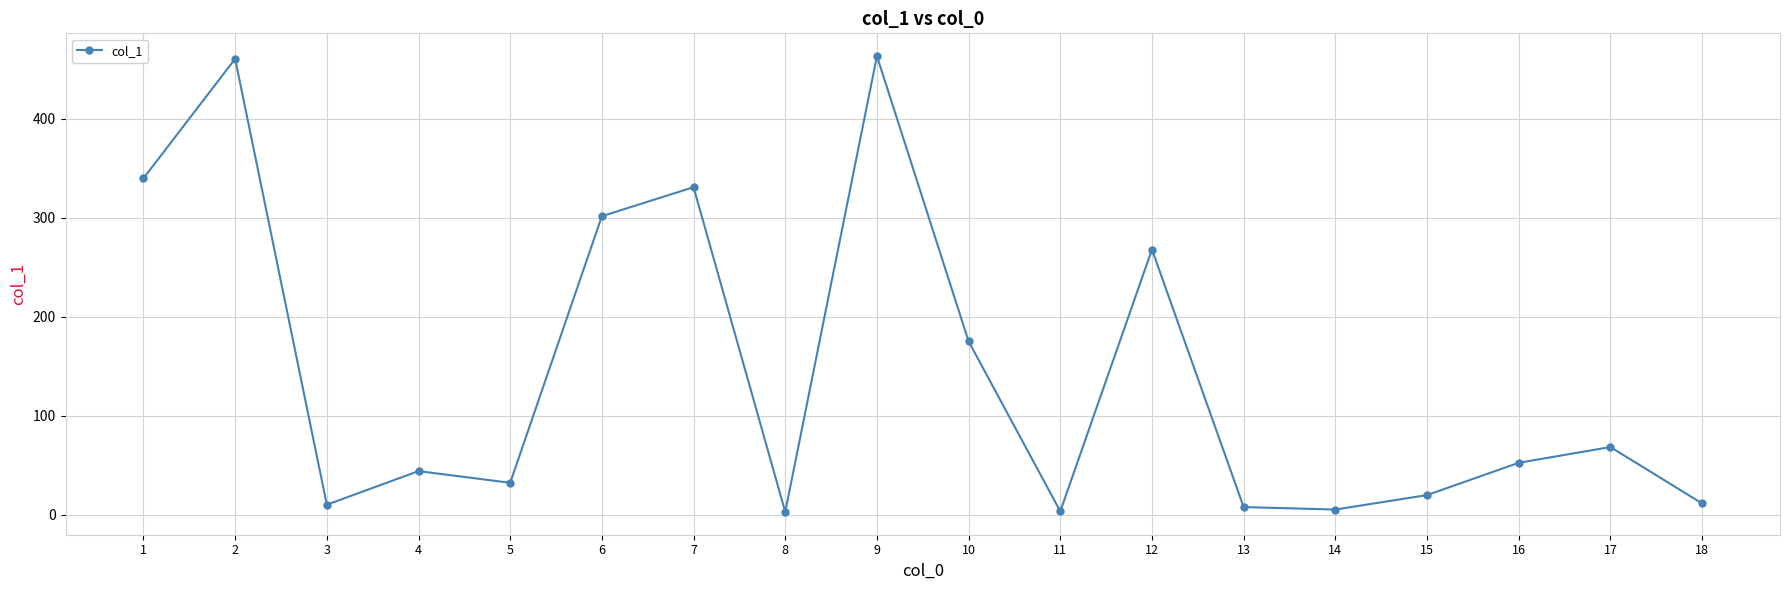

How many data points are less than 52?

9